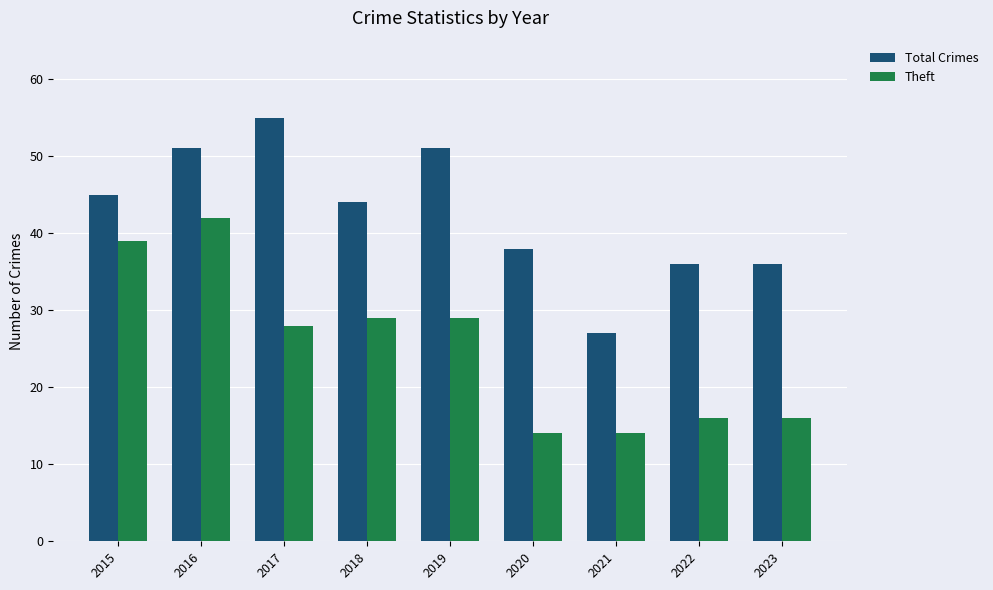

What is the total value across all series at 2020?

52